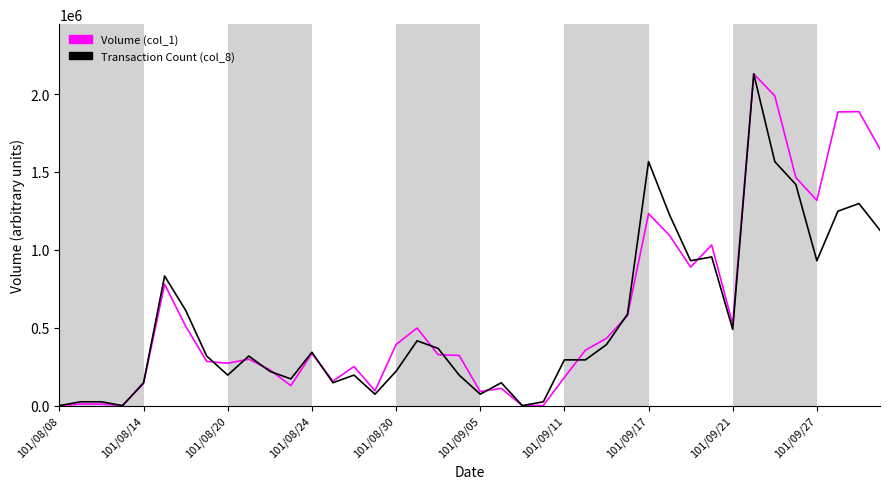

What is the average value of the Transaction Count (col_8) series?

537756.0